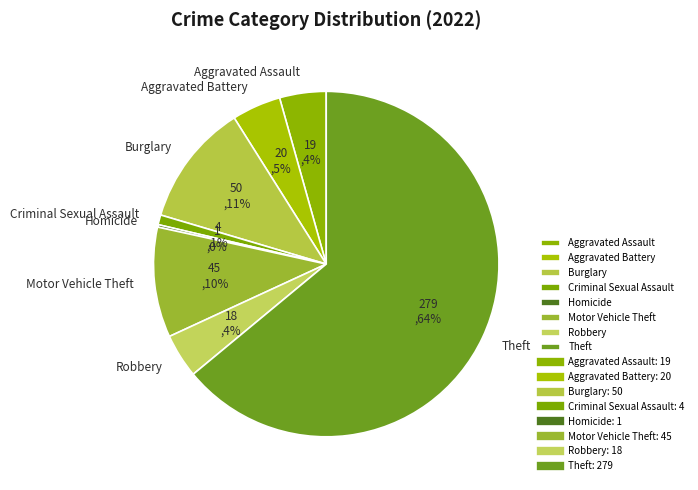

Between Burglary and Aggravated Battery, which is larger?

Burglary